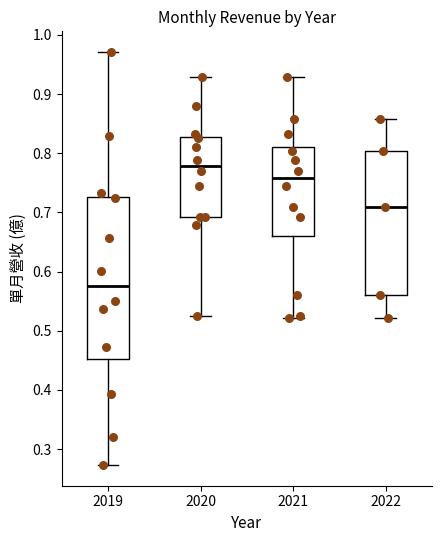

Reading left to right, transcribe this box plot: for each box, give where its median line is, the range the box spans, and where its two whiskers end, as read against the y-axis. The values are not printed on the chart, so give them approximately, as read against the axis.

2019: median 0.58, box 0.45 to 0.73, whiskers 0.27 to 0.97
2020: median 0.78, box 0.69 to 0.83, whiskers 0.53 to 0.93
2021: median 0.76, box 0.66 to 0.81, whiskers 0.52 to 0.93
2022: median 0.71, box 0.56 to 0.80, whiskers 0.52 to 0.86